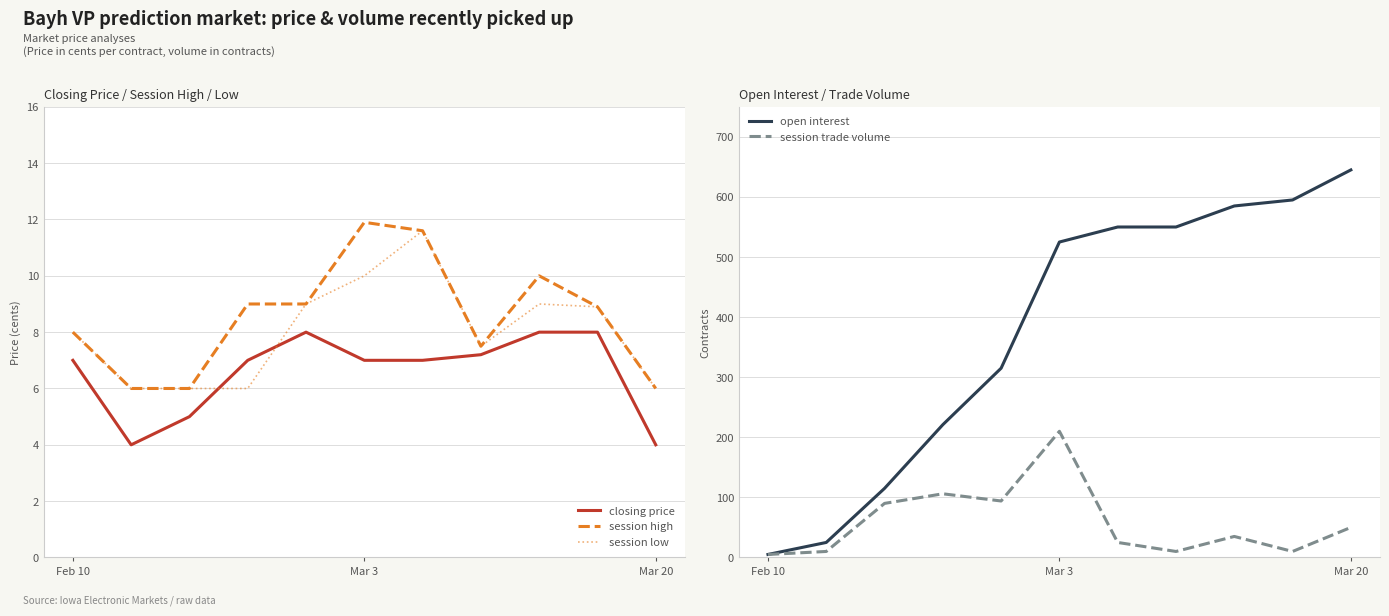

Which has a higher value, 8 or 9?

8